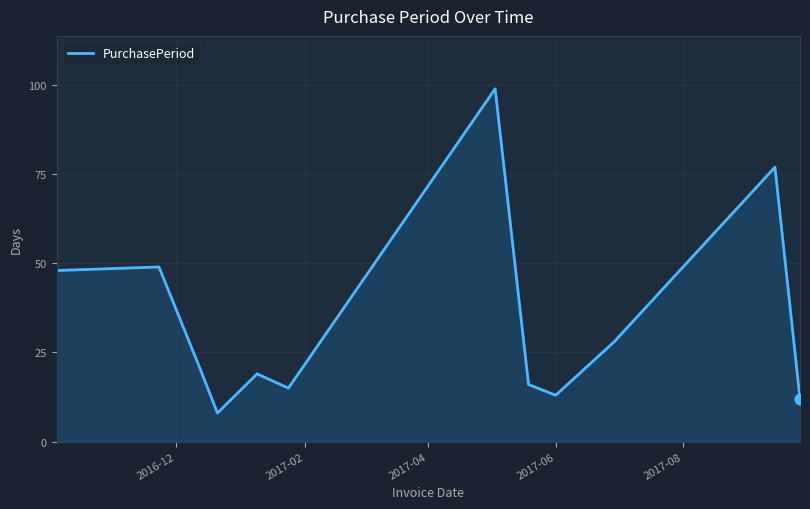

What is the maximum value shown in the chart?

99